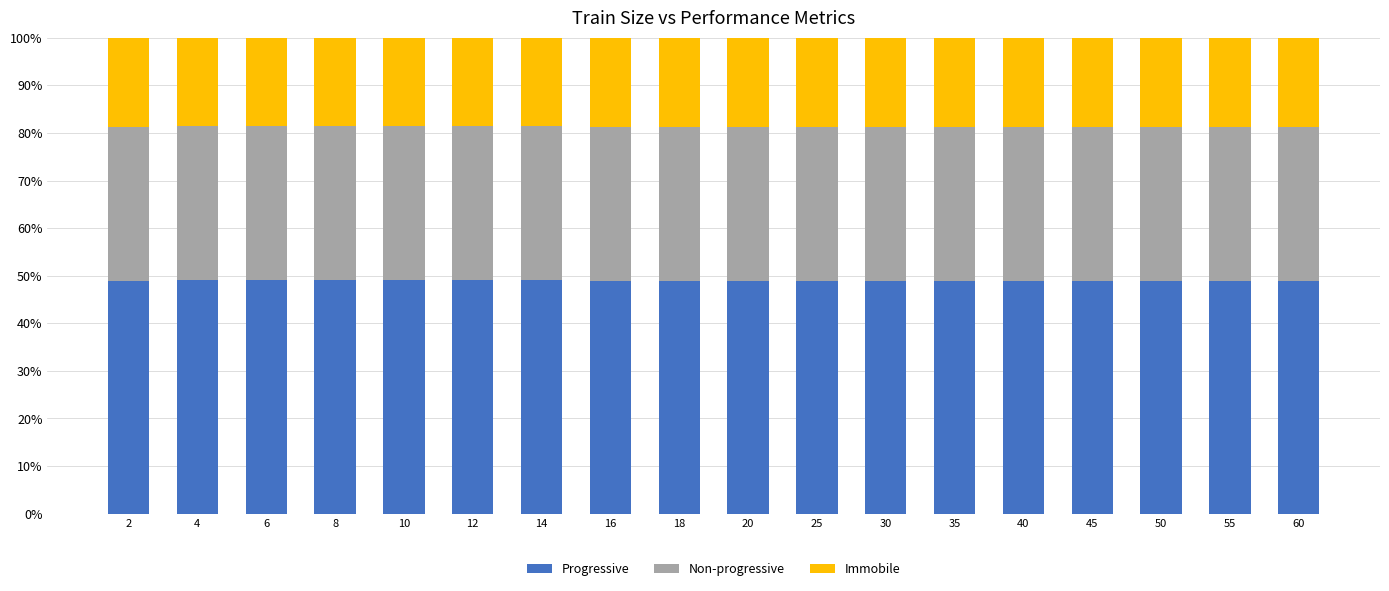

What is the sum of all Progressive values?

882.2